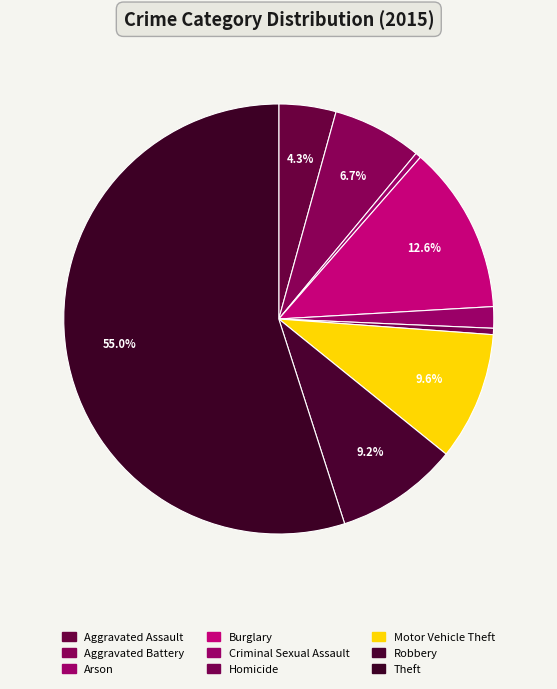

True or false: Burglary accounts for 13% of the total.

True